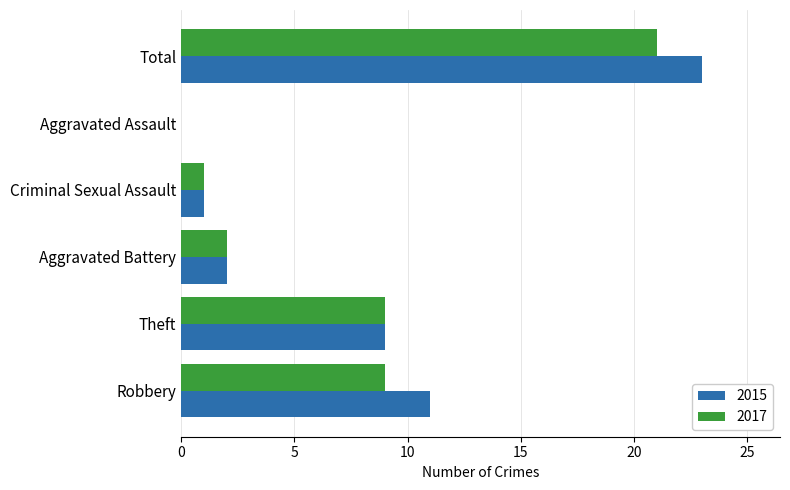

What is the sum of the 2017 values at Criminal Sexual Assault and Theft?

10